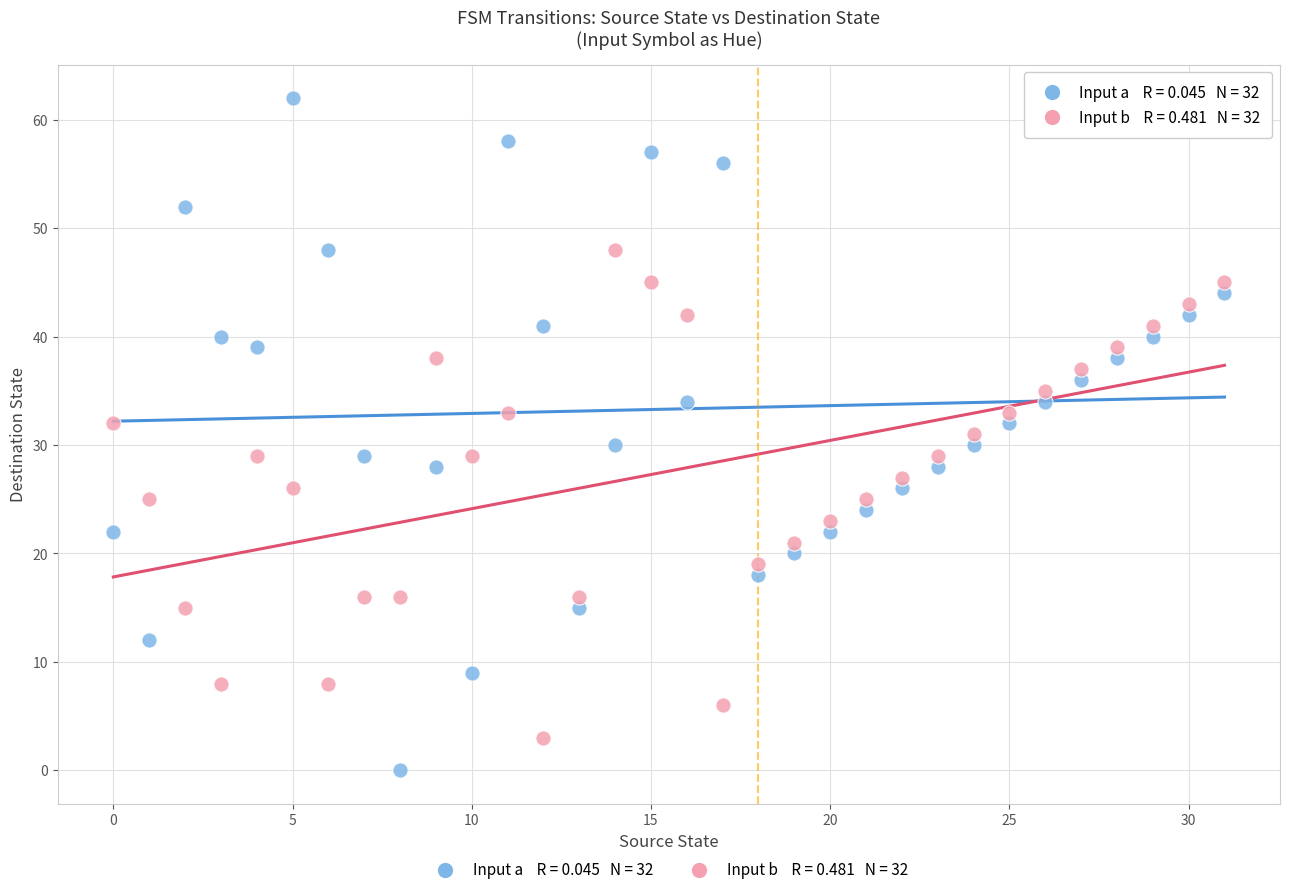

Across all data points, what is the range of Y values (max minus min)?

62